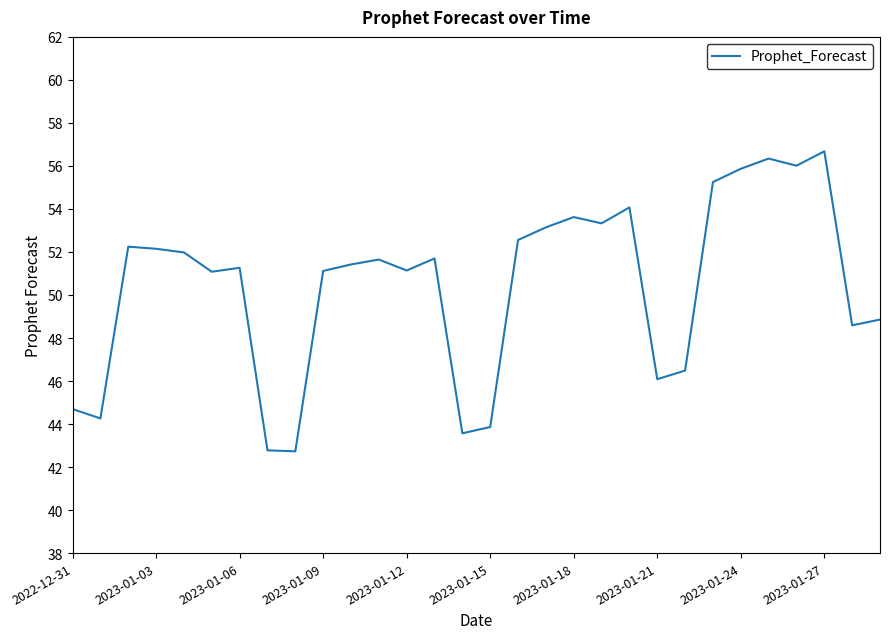

What is the difference between the maximum and minimum values?

13.9